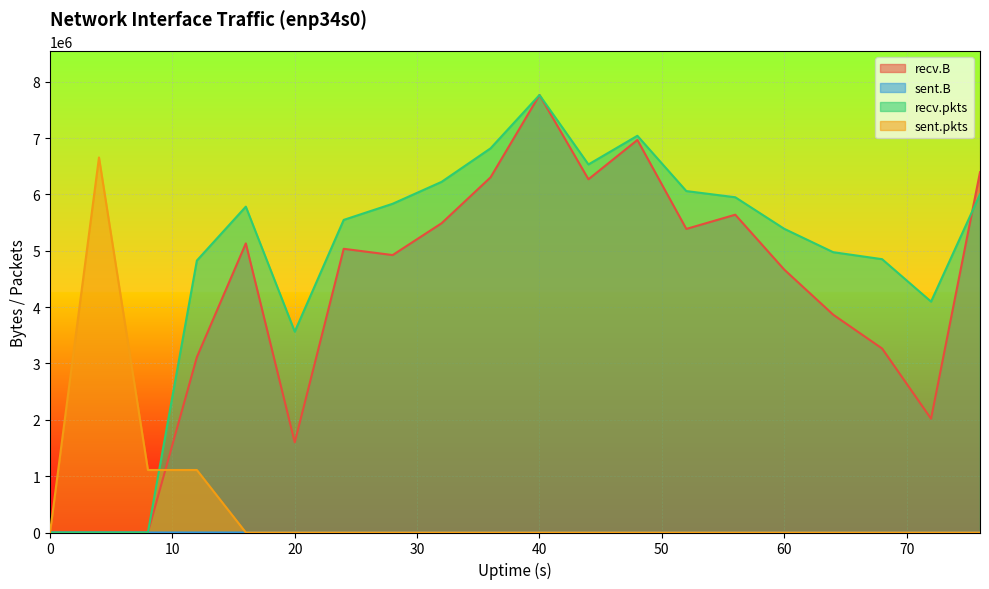

Reading left to right, extract all data points from this chart.

recv.B: 0=0.0	4=0.0	8=0.0	12=3113128.0	16=5130598.0	20=1599425.0	24=5034753.0	28=4923528.0	32=5488533.0	36=6302965.0	40=7764492.0	44=6268651.0	48=6966169.0	52=5387511.0	56=5639955.0	60=4666017.0	64=3865948.0	68=3265225.0	72=2019130.0	76=6394294.0
sent.B: 0=0.0	4=532.0	8=74.0	12=74.0	16=0.0	20=0.0	24=0.0	28=0.0	32=0.0	36=0.0	40=0.0	44=0.0	48=0.0	52=0.0	56=0.0	60=0.0	64=0.0	68=0.0	72=0.0	76=0.0
recv.pkts: 0=0.0	4=0.0	8=0.0	12=4826451.3	16=5782712.5	20=3564432.8	24=5547751.3	28=5834014.1	32=6222879.9	36=6817465.1	40=7763979.0	44=6531715.4	48=7040626.9	52=6059227.9	56=5949442.6	60=5389742.5	64=4974712.8	68=4850563.1	72=4097456.1	76=6000744.2
sent.pkts: 0=0.0	4=6655278.9	8=1109213.1	12=1109213.1	16=0.0	20=0.0	24=0.0	28=0.0	32=0.0	36=0.0	40=0.0	44=0.0	48=0.0	52=0.0	56=0.0	60=0.0	64=0.0	68=0.0	72=0.0	76=0.0